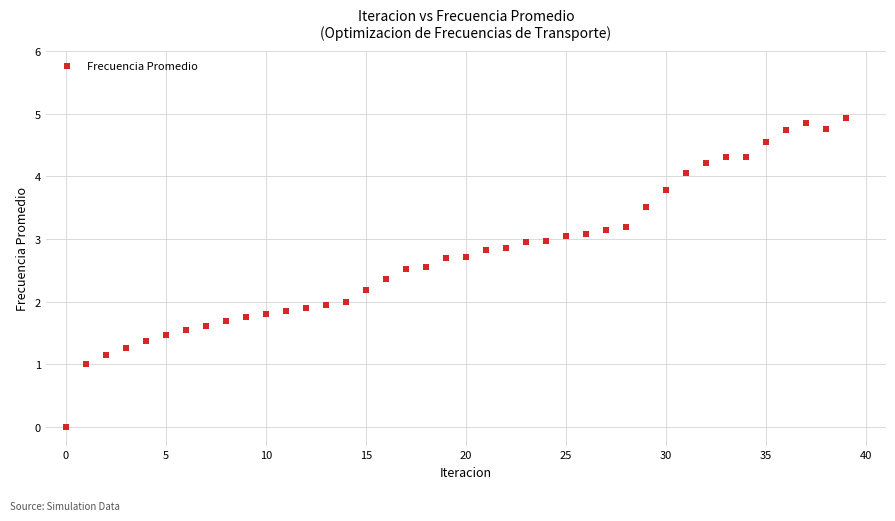

What is the range of Y values (max minus min)?

4.9